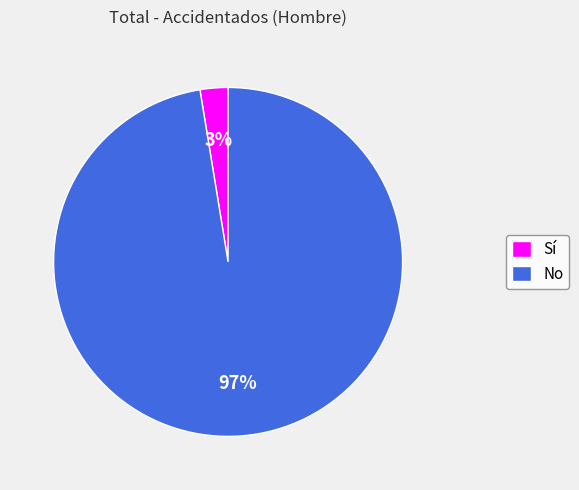

To the nearest percent, what is the average slice percentage?

50%